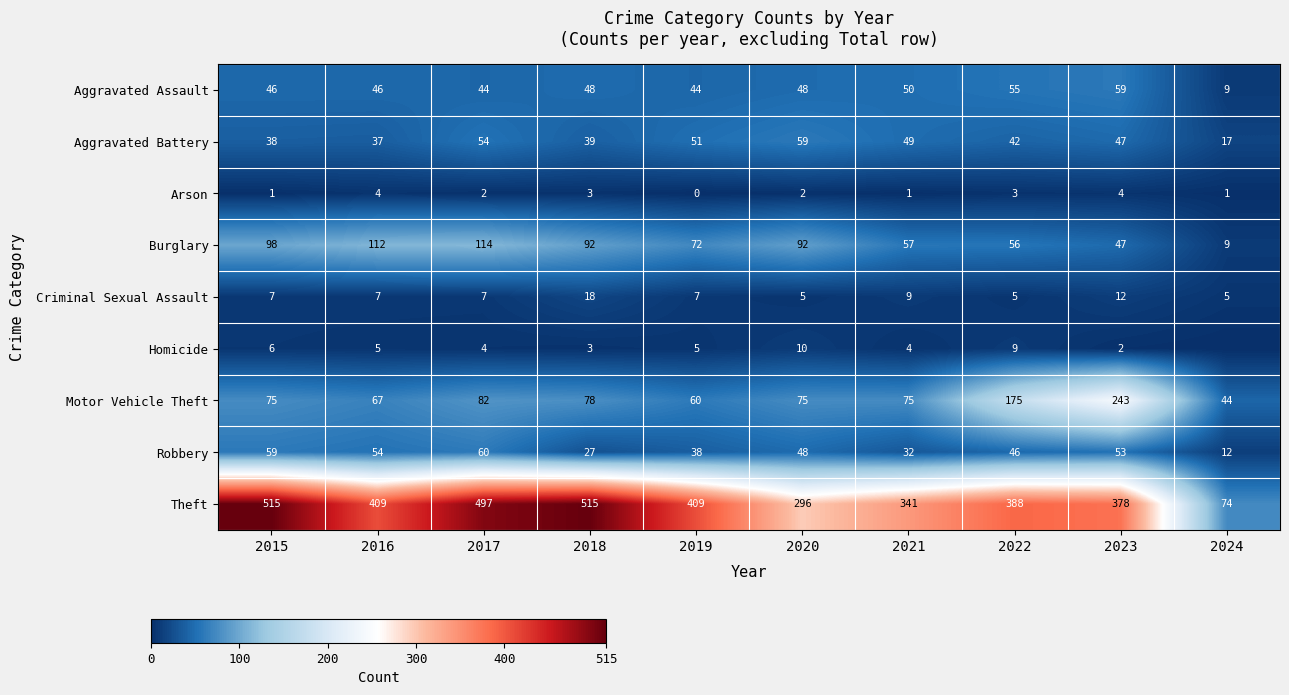

Where is Criminal Sexual Assault nearest to the value 11?

2023